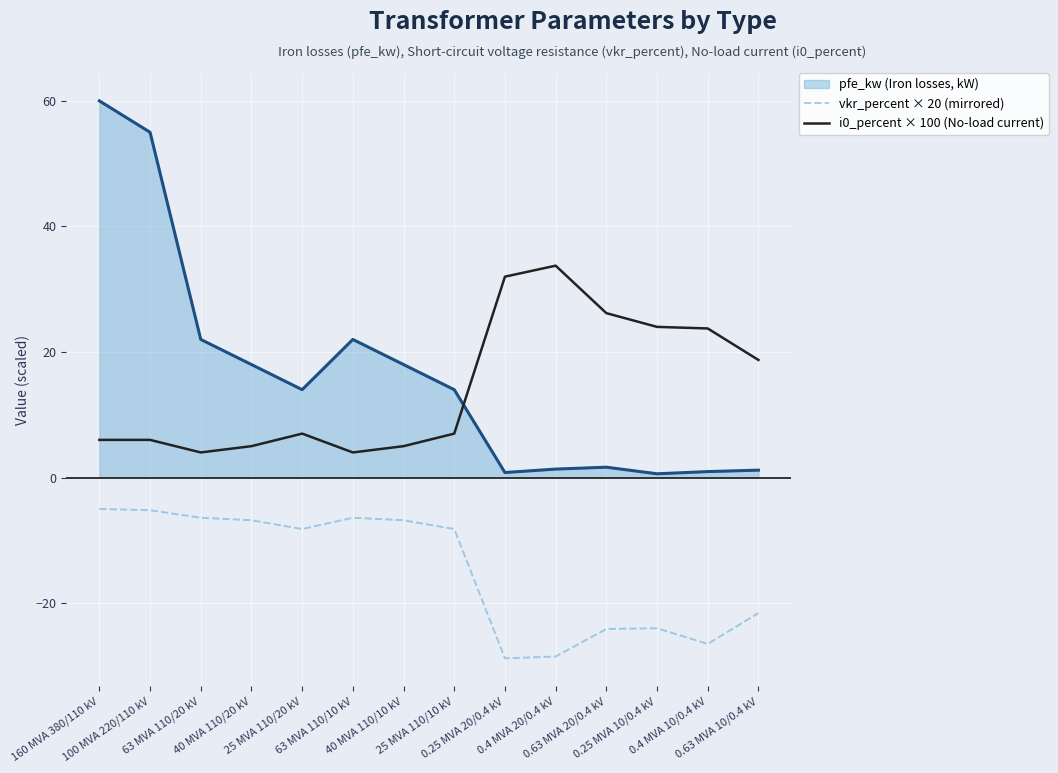

Which series has the largest range (max minus min)?

pfe_kw (Iron losses, kW)